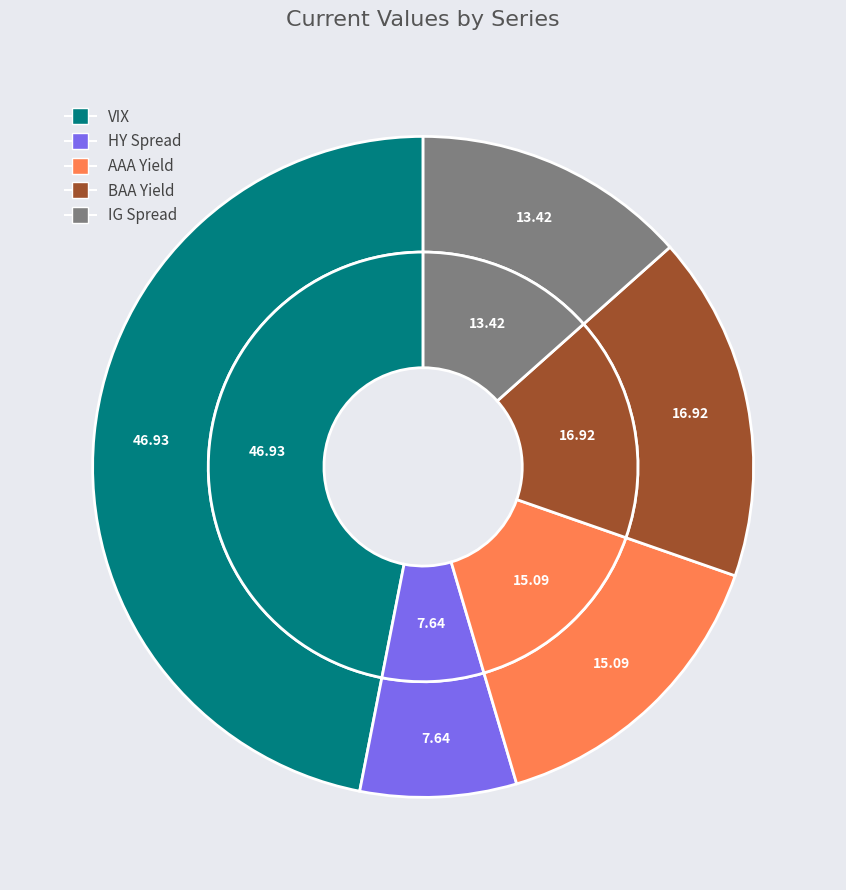

To the nearest percent, what percentage of the pie is IG Spread?

13%